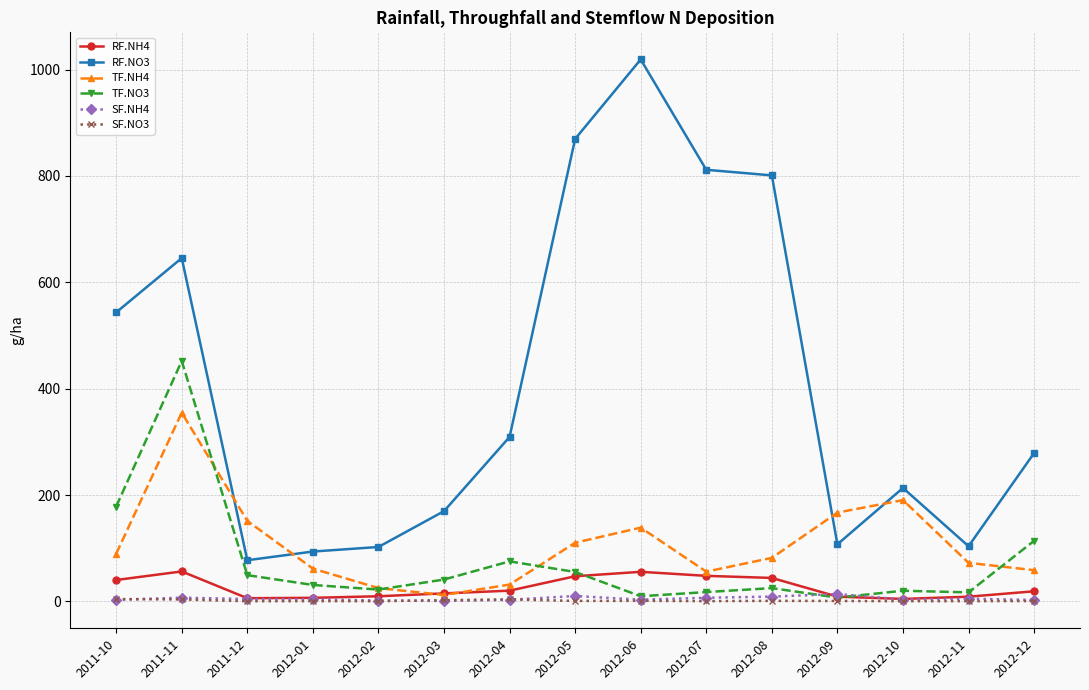

At which category is the sum across all series the highest?

2011-11